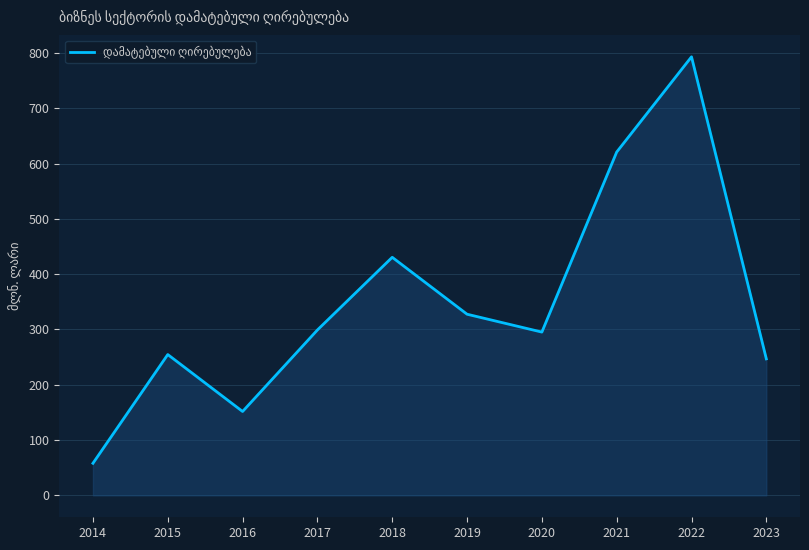

Reading left to right, transcribe all the data shown in this chart.

2014=58.0	2015=254.6	2016=151.6	2017=299.0	2018=430.4	2019=327.5	2020=295.2	2021=620.7	2022=792.9	2023=246.8